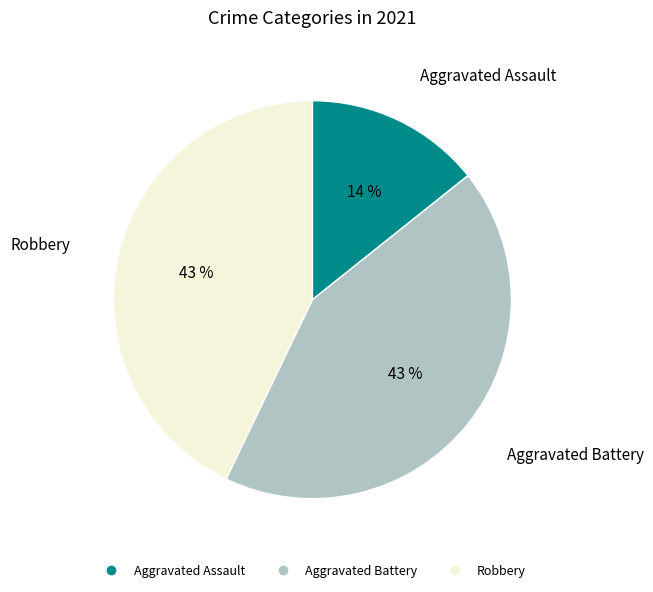

Which slice is the smallest?

Aggravated Assault